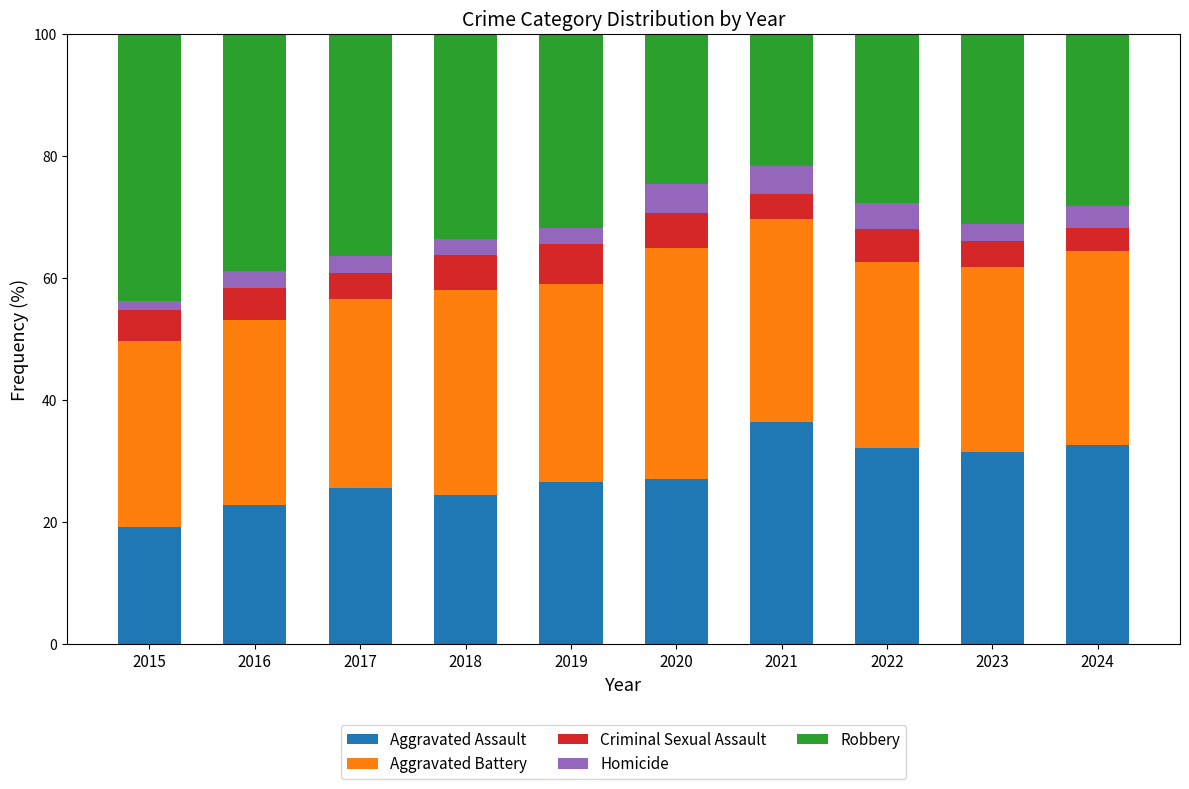

What is the total value across all series at 2018?

100.0